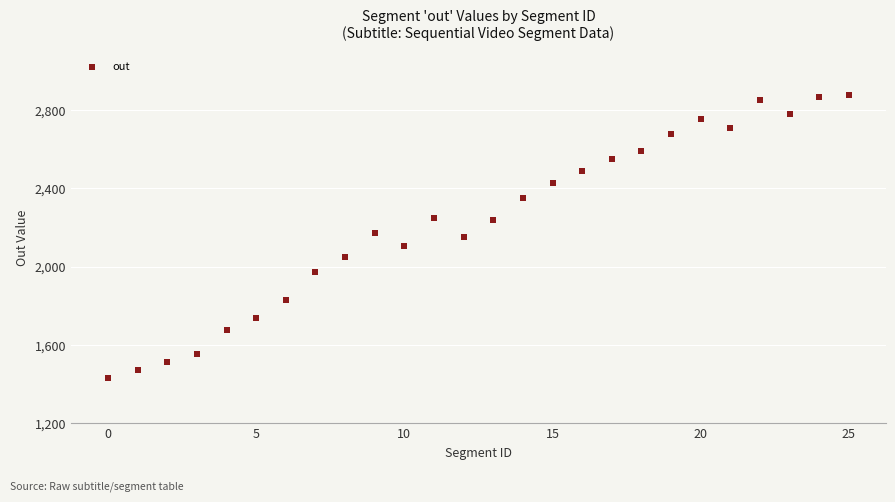

What is the range of Y values (max minus min)?

1448